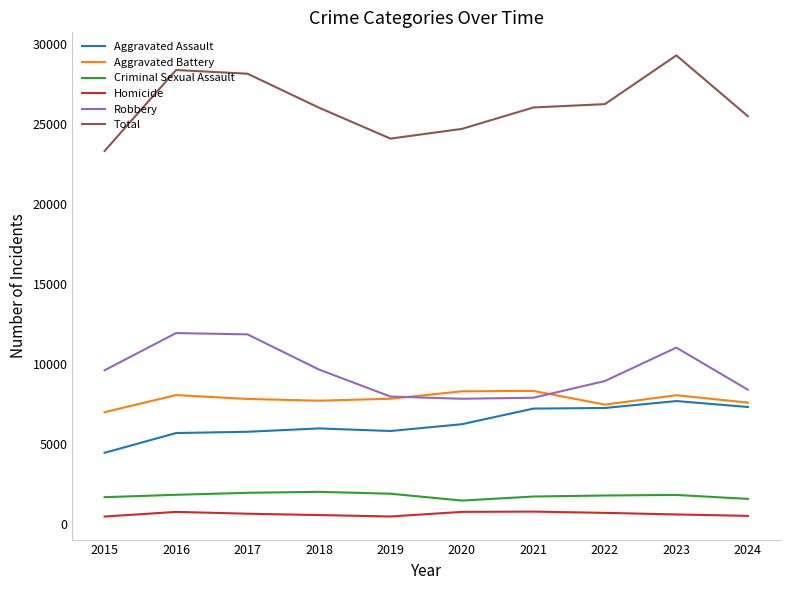

What is the greatest value displayed?

29314